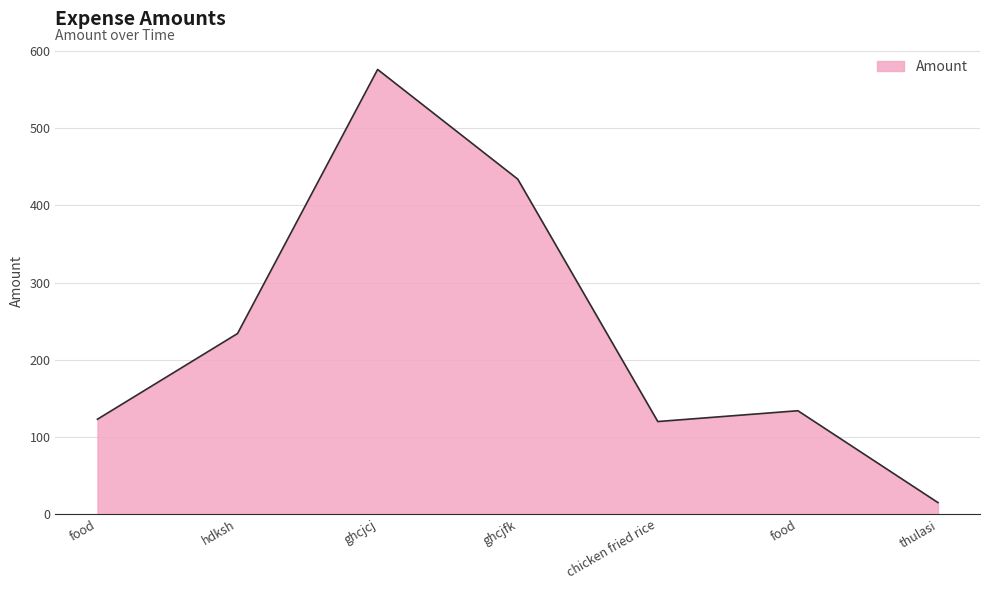

At which label is the value closest to 295?

hdksh